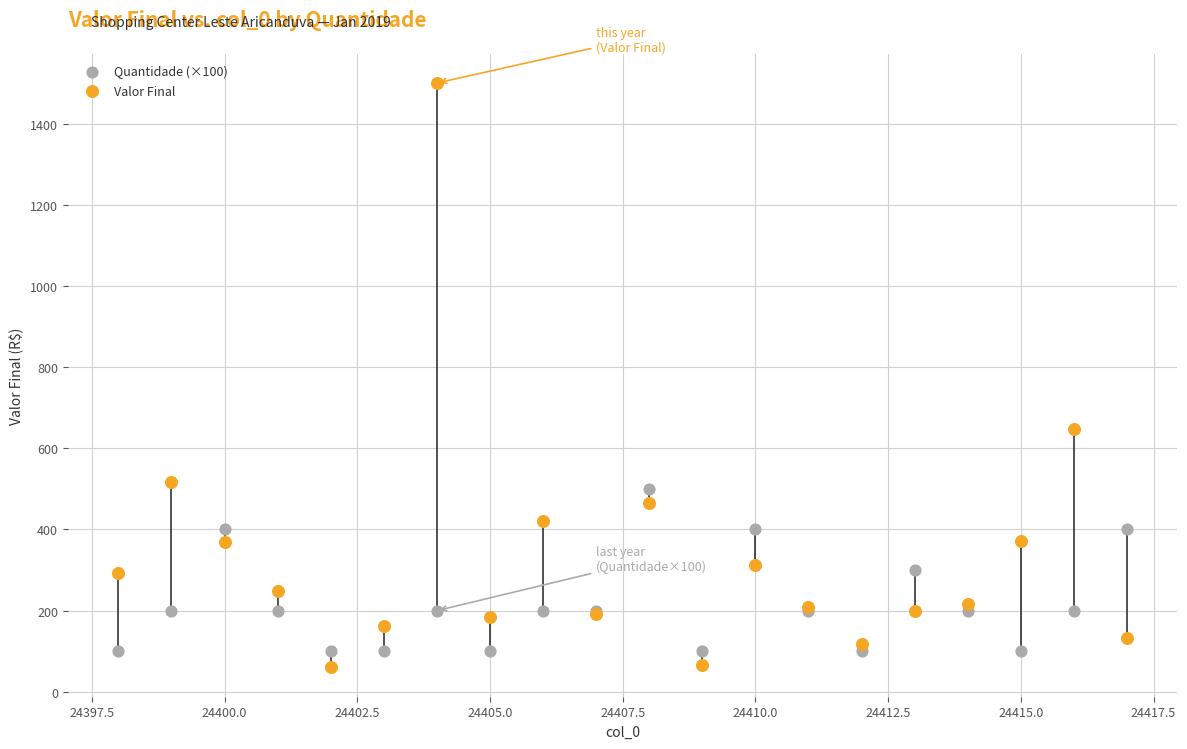

What are all the series names shown in the legend?

Quantidade (×100), Valor Final